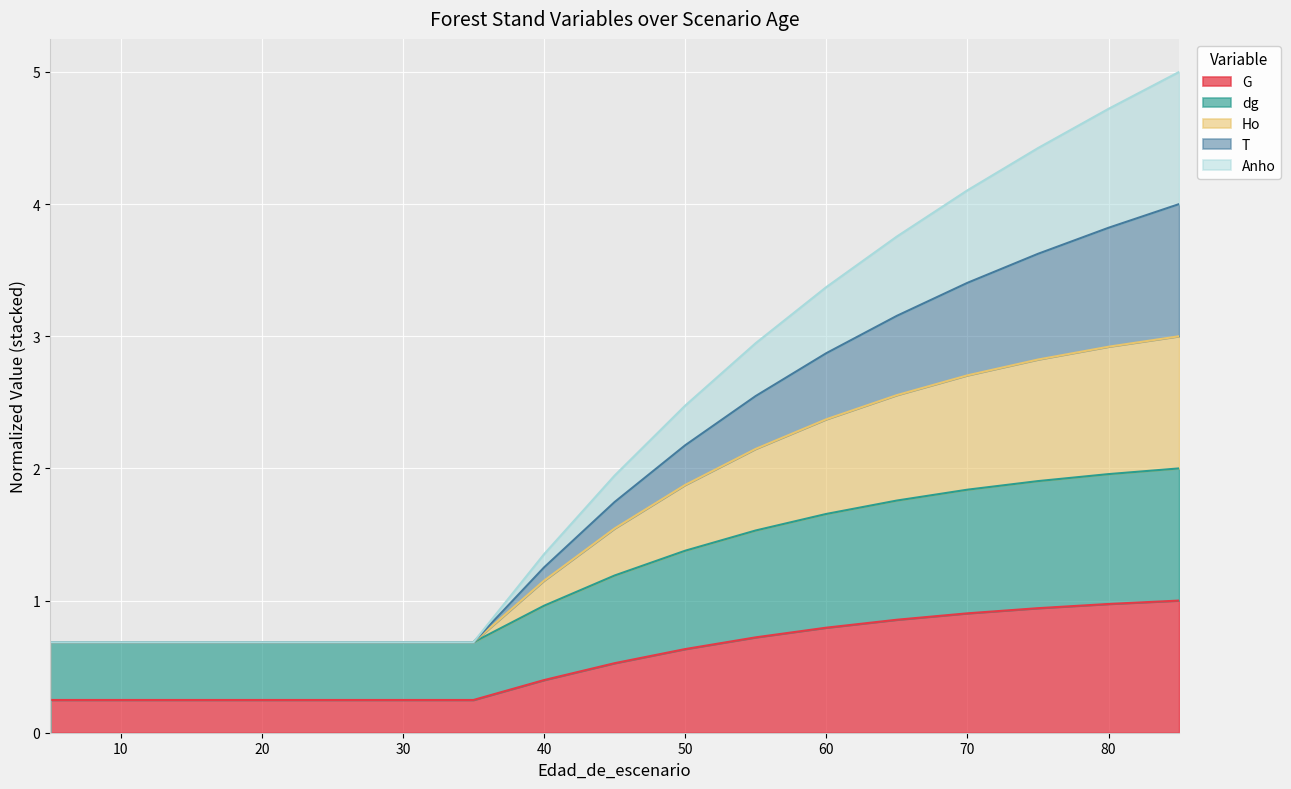

At which category is the sum across all series the highest?

85